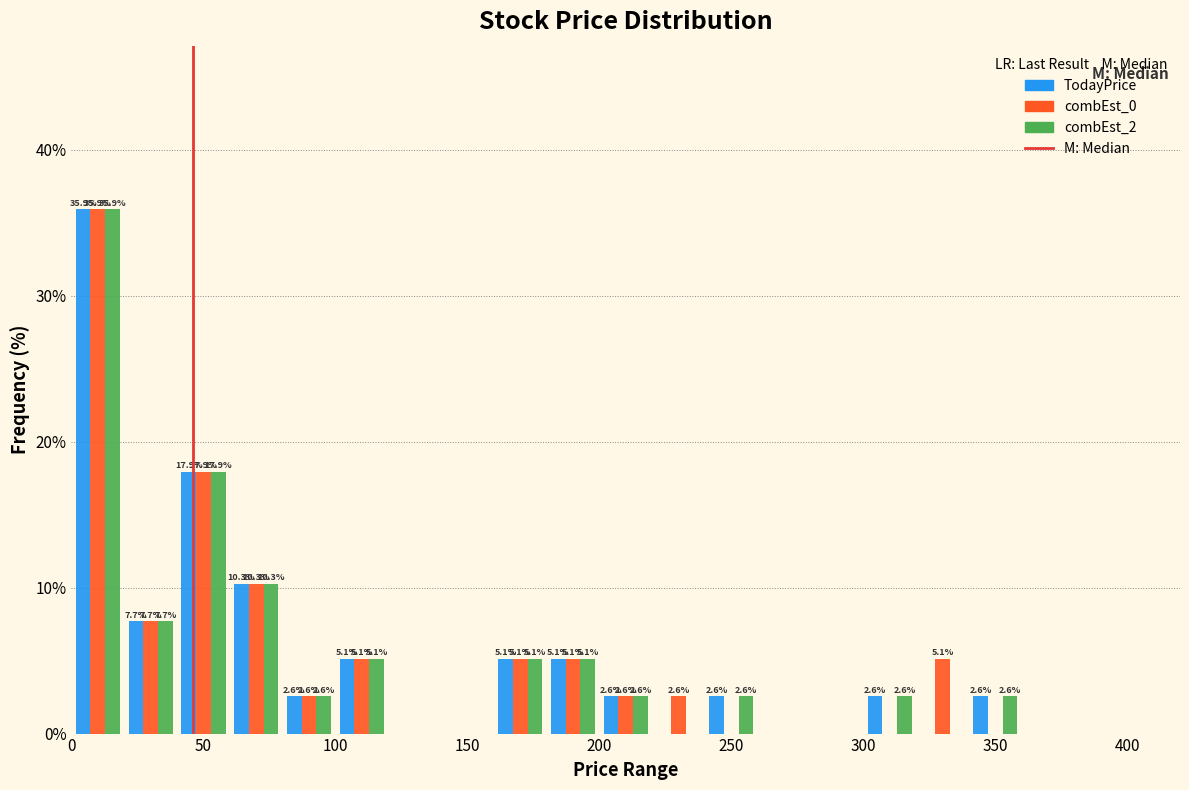

In the combEst_0 series, which range on the x-axis has the tallest bar?

0 to 20